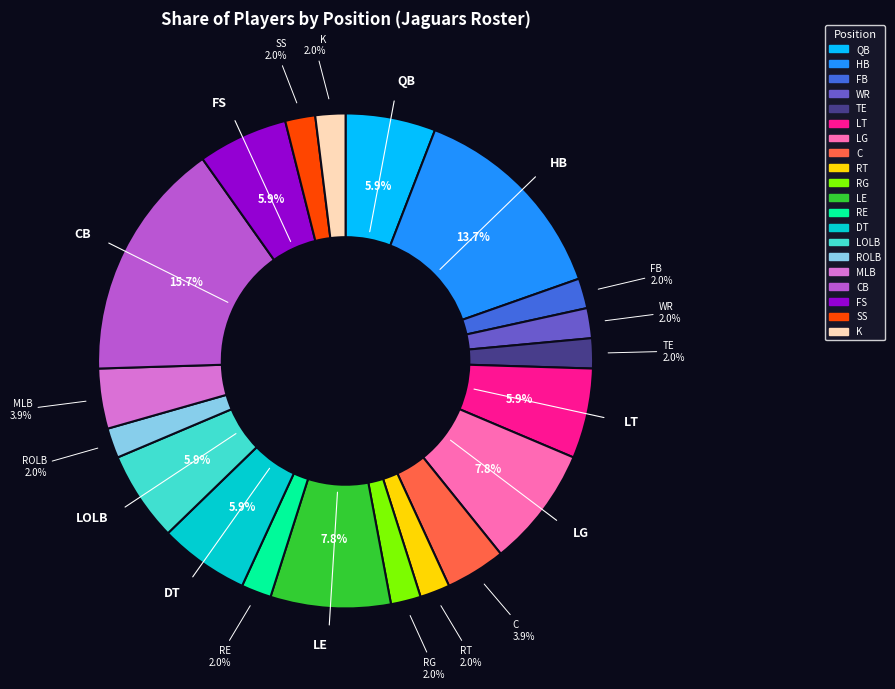

Is there a majority slice in this chart?

No